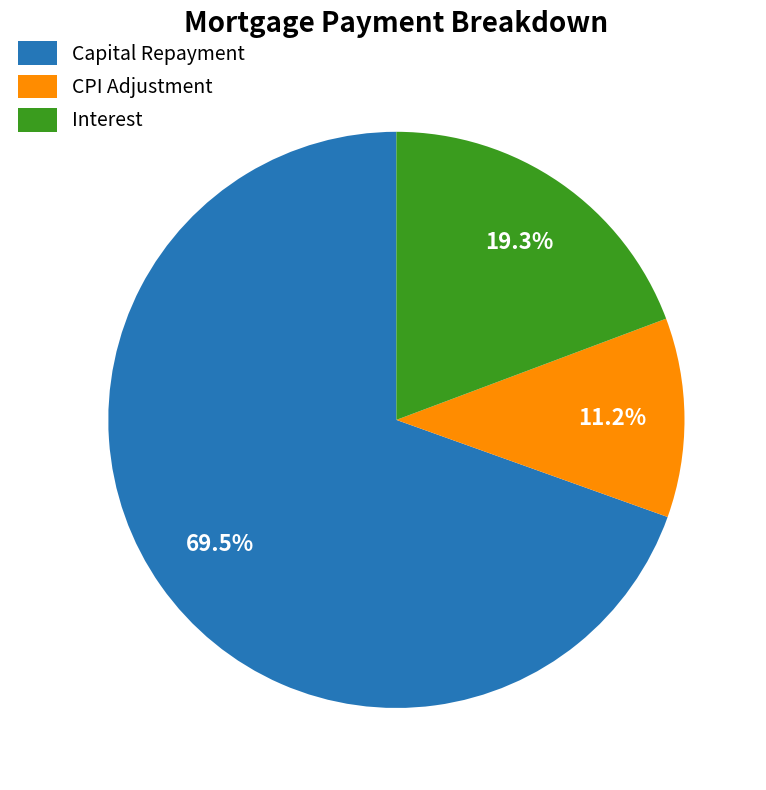

Approximately how many times larger is the value at Interest compared to CPI Adjustment?

1.7